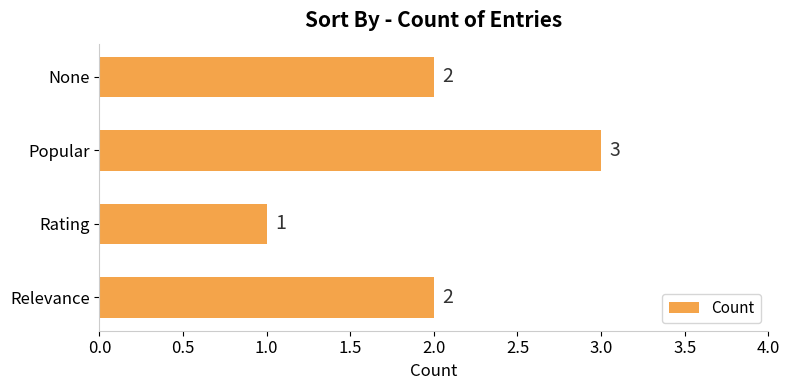

The value at Popular is 1. True or false?

False